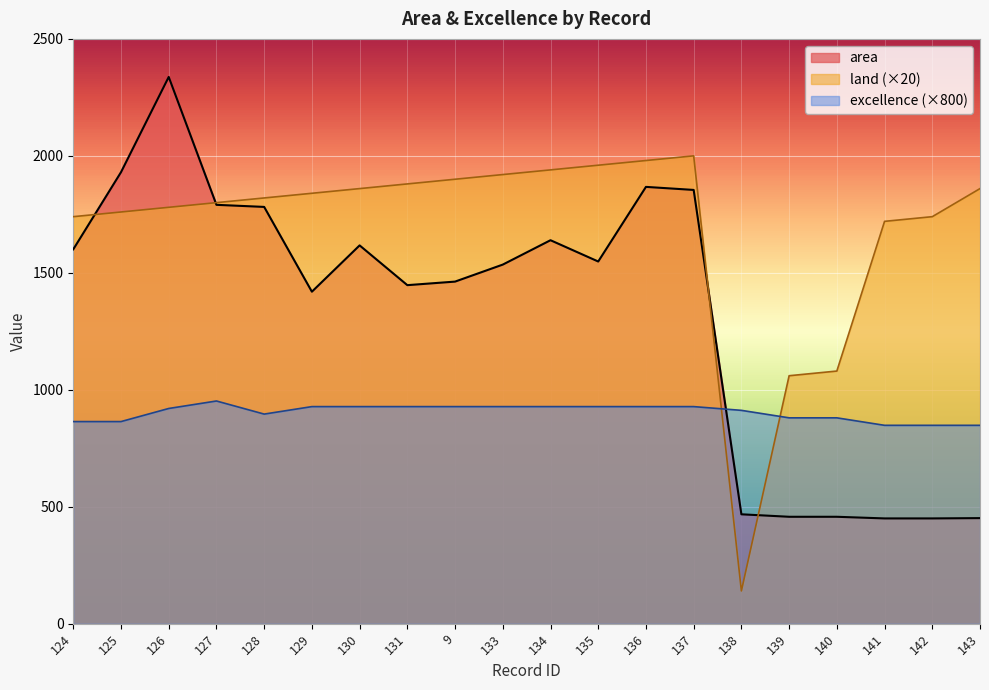

How many data points in excellence are above 927?

10